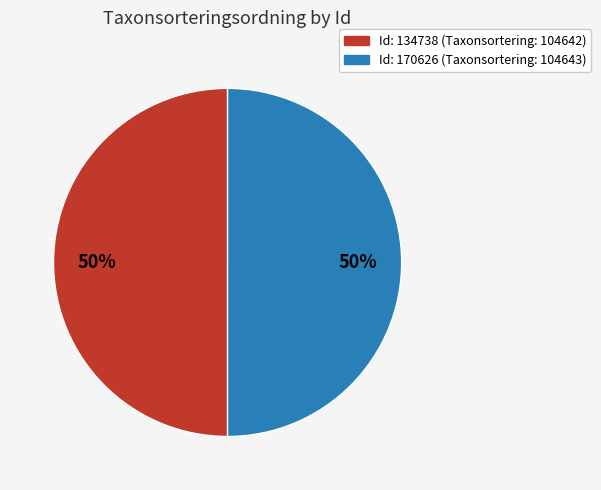

To the nearest percent, what is the average slice percentage?

50%